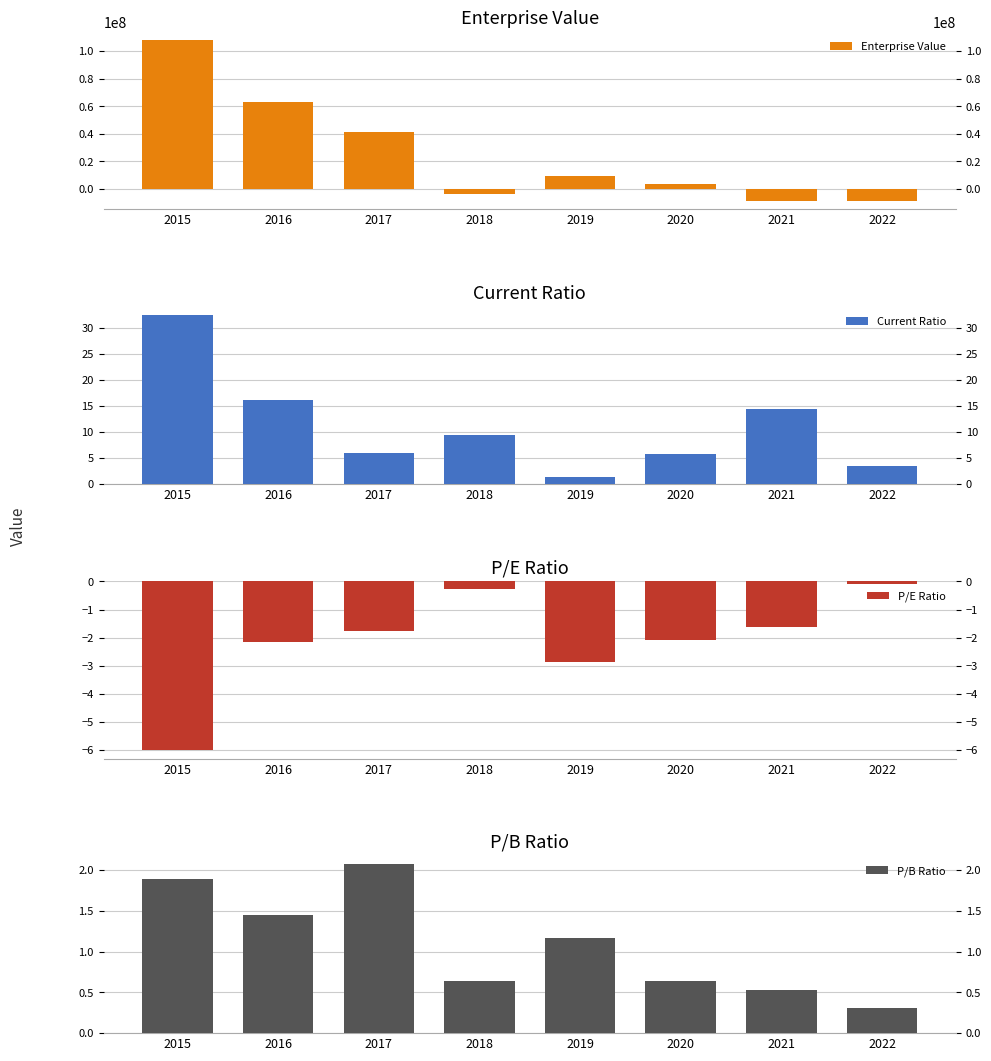

What is the sum of the P/B Ratio values at 2019 and 2018?

1.8